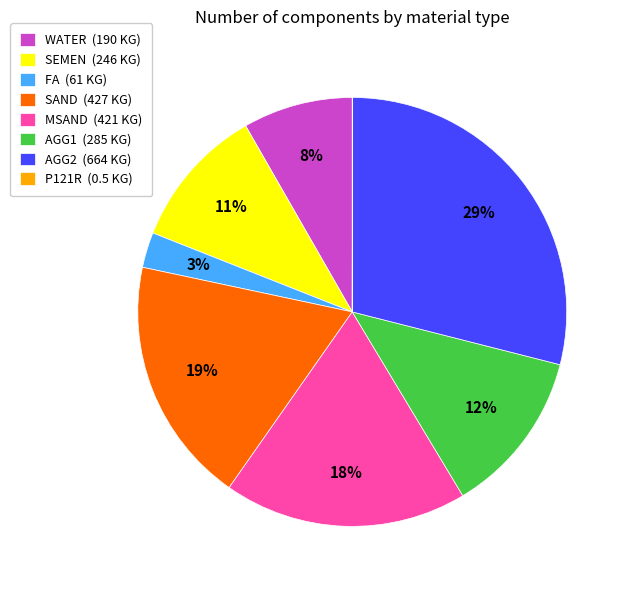

To the nearest percent, what portion does FA (61 KG) represent?

3%